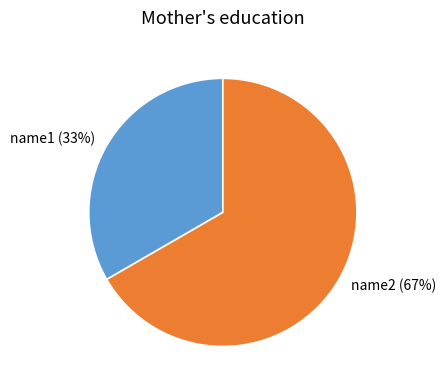

Count the number of slices in the pie.

2